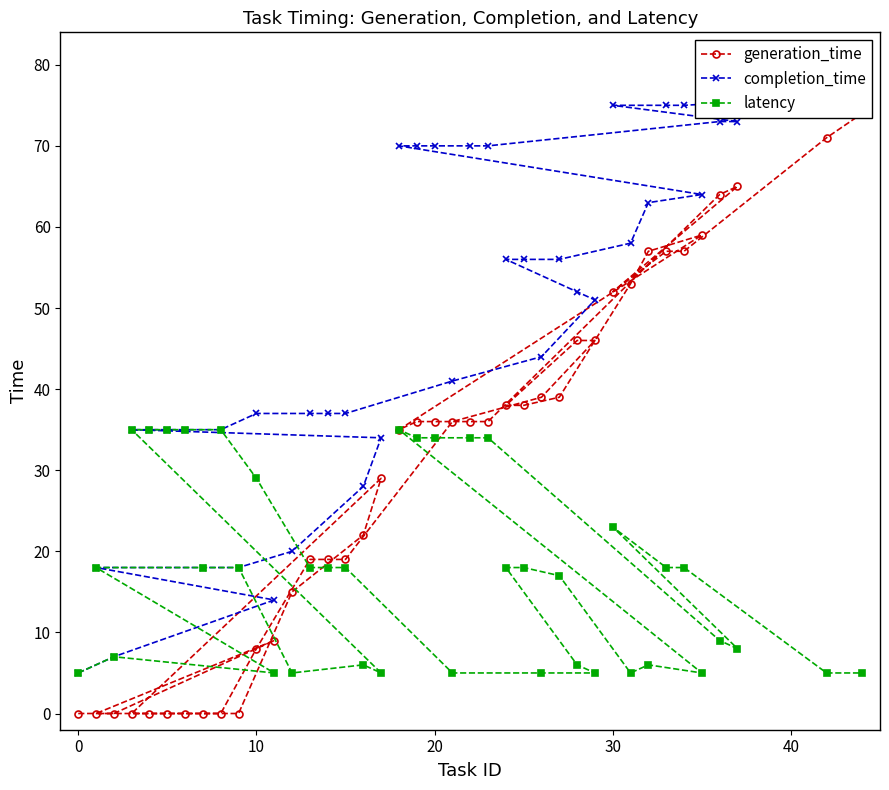

How many values in generation_time are above zero?

30